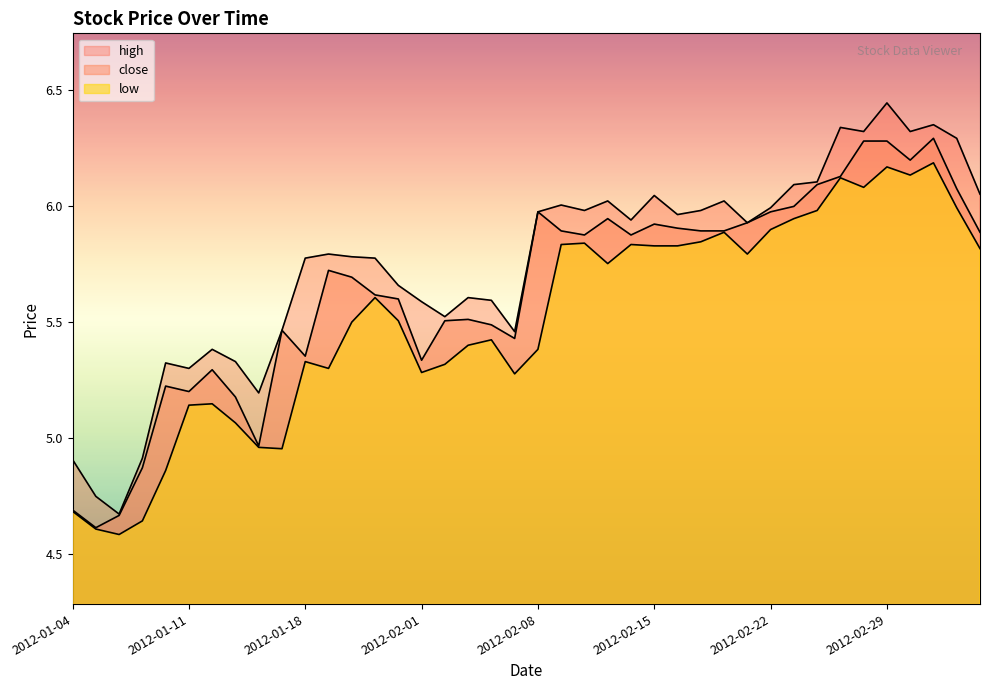

Does the chart have visible grid lines?

No